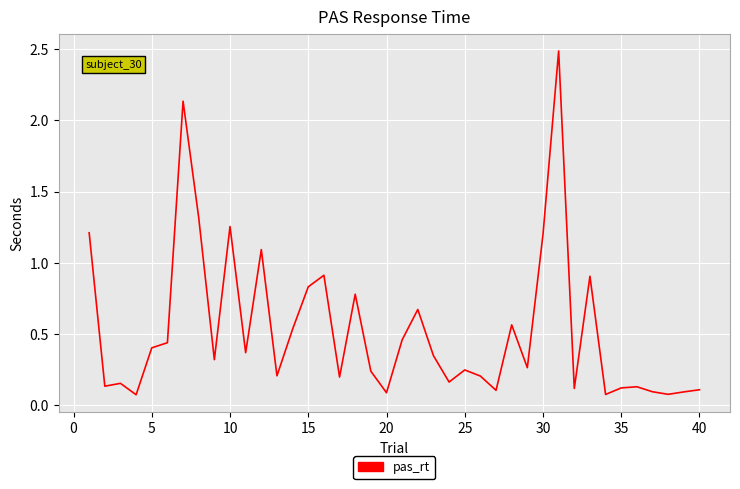

What is the difference between the maximum and minimum values?

2.4